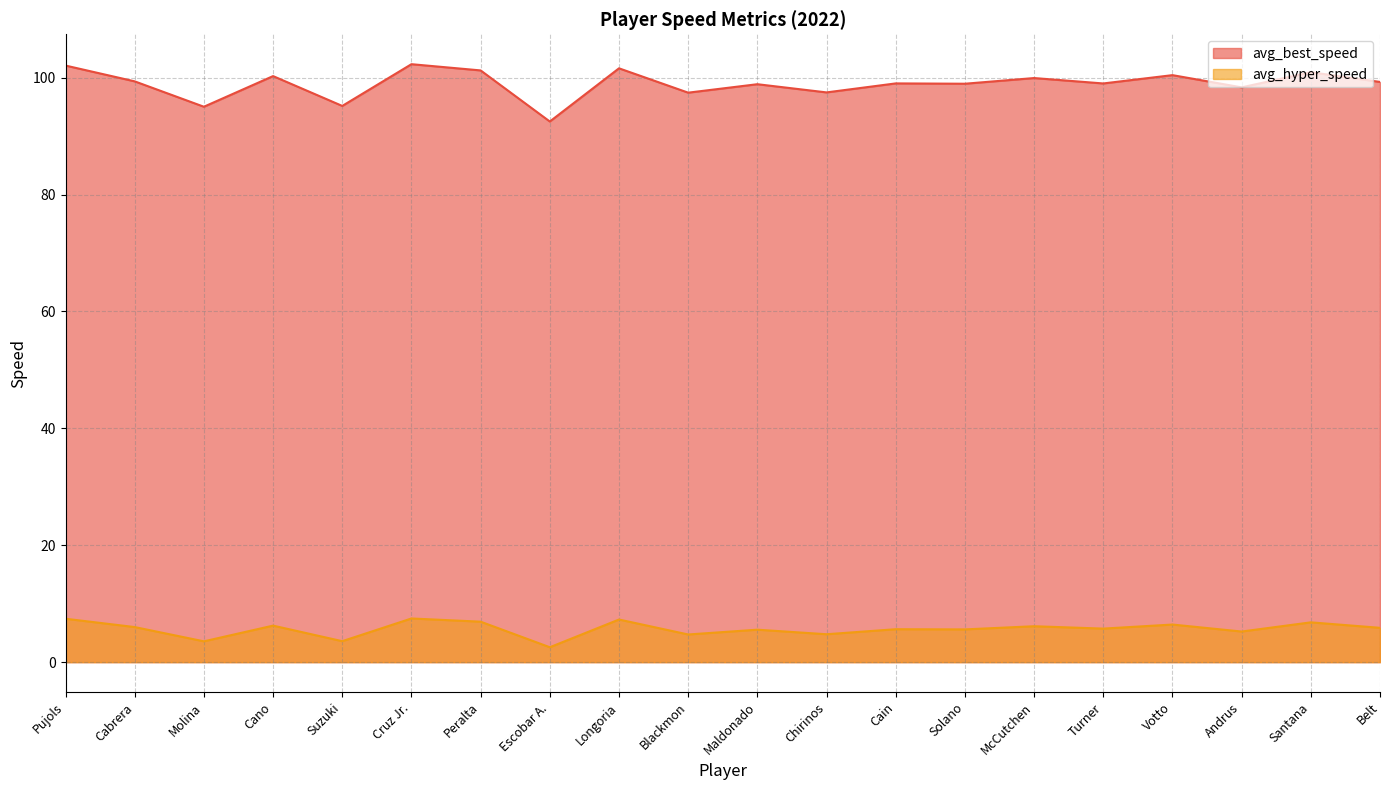

True or false: avg_best_speed and avg_hyper_speed intersect in this chart.

False